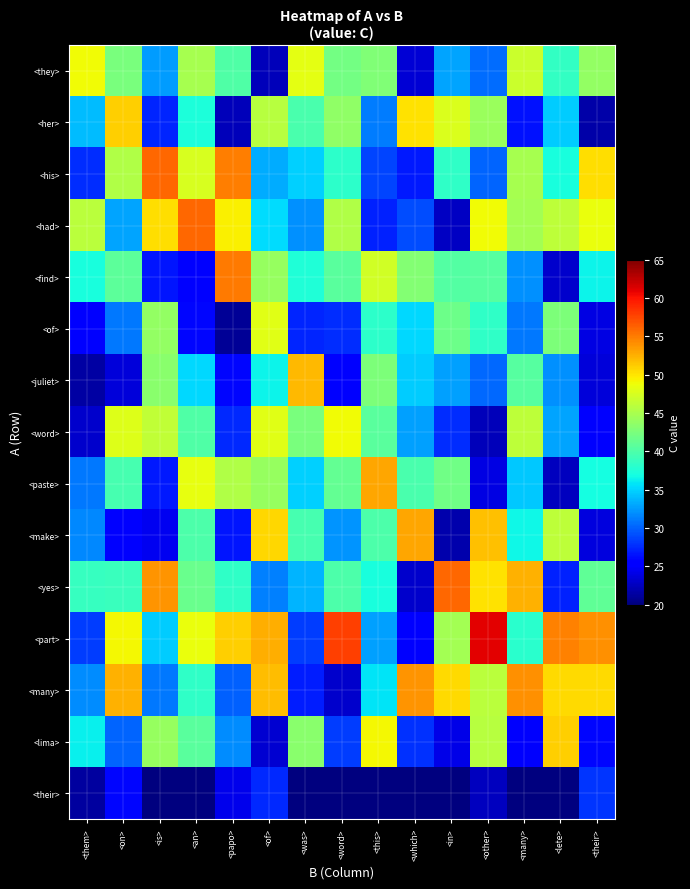

Between <of> and <other>, which is larger?

<other>